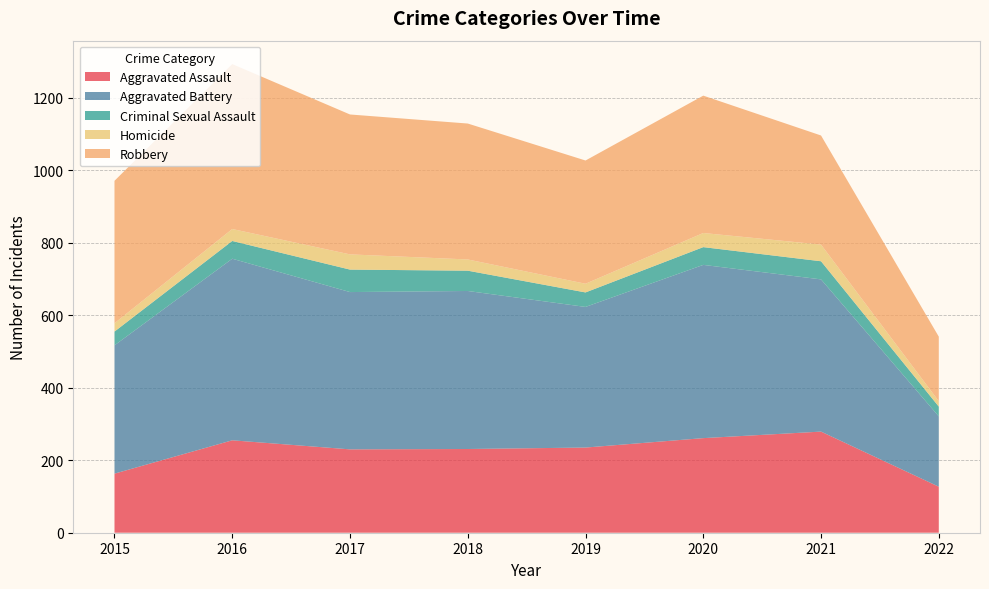

Reading left to right, extract all data points from this chart.

Aggravated Assault: 2015=163	2016=255	2017=230	2018=231	2019=235	2020=261	2021=279	2022=127
Aggravated Battery: 2015=354	2016=501	2017=434	2018=436	2019=388	2020=478	2021=420	2022=194
Criminal Sexual Assault: 2015=38	2016=49	2017=62	2018=56	2019=40	2020=49	2021=50	2022=27
Homicide: 2015=23	2016=33	2017=42	2018=31	2019=24	2020=39	2021=46	2022=15
Robbery: 2015=393	2016=455	2017=386	2018=375	2019=340	2020=379	2021=301	2022=178